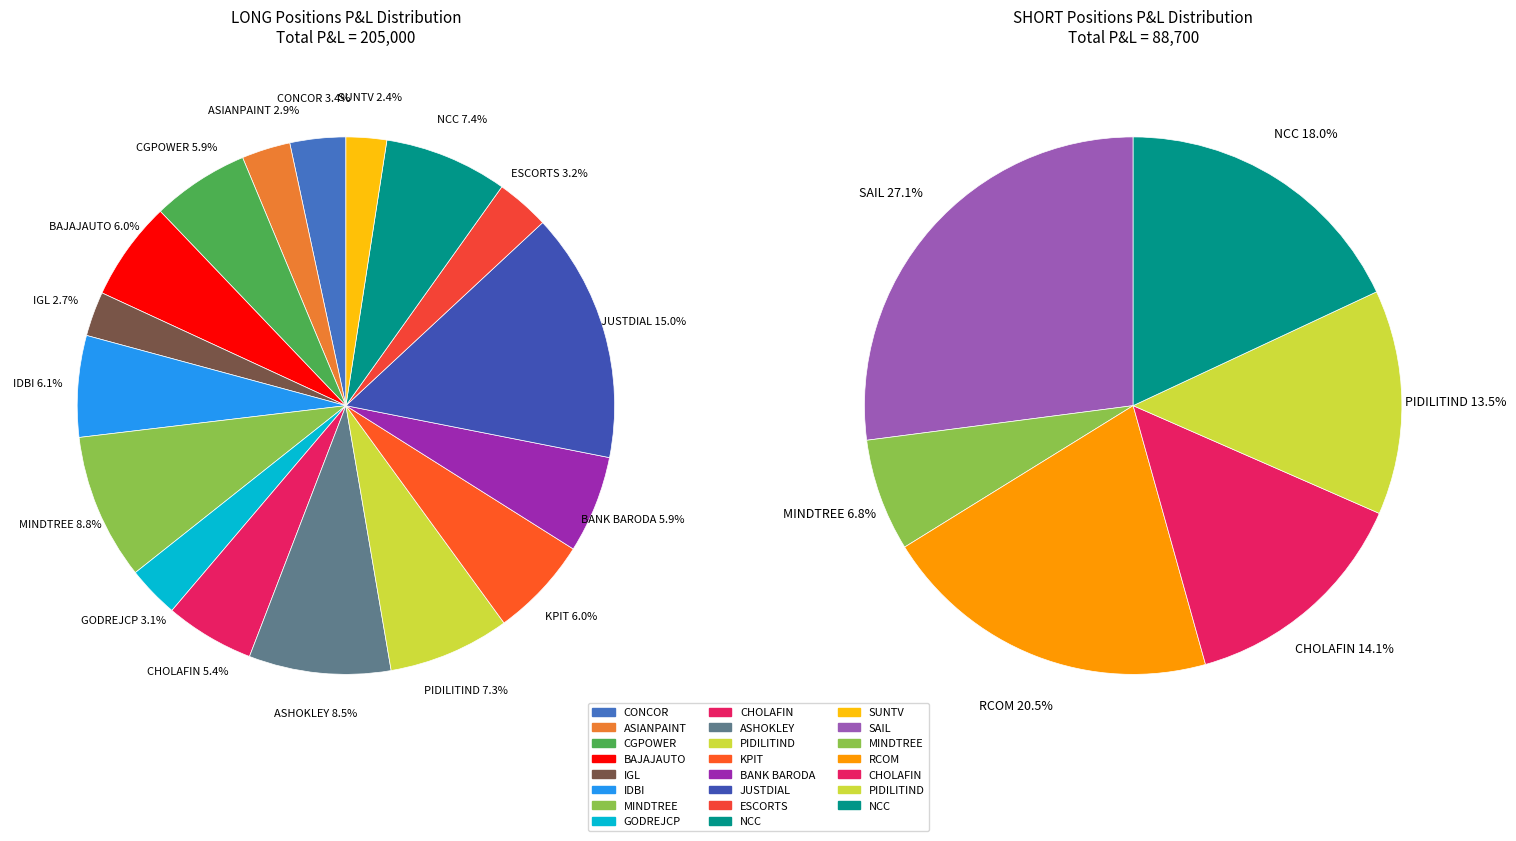

What percentage is the 15 slice, to the nearest percent?

15%